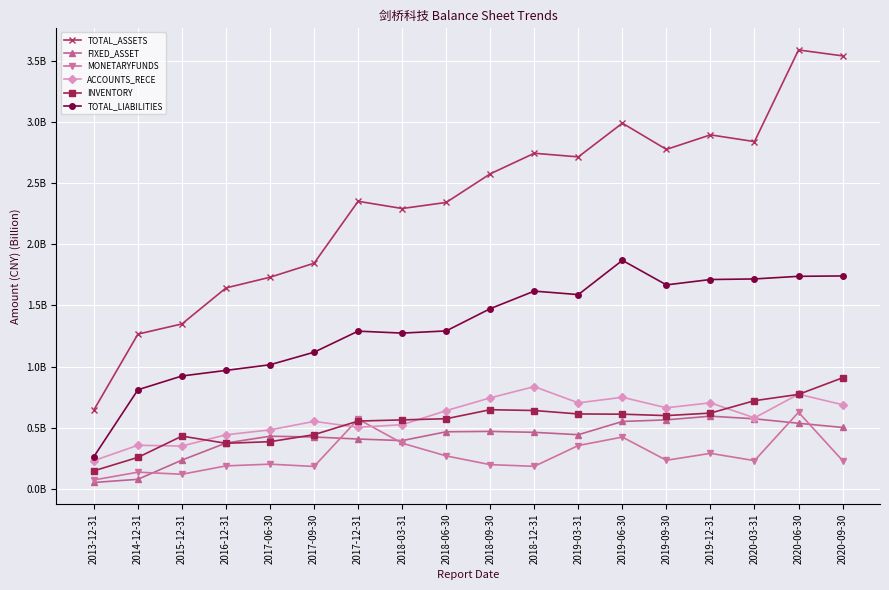

How many data points does each series have?

18